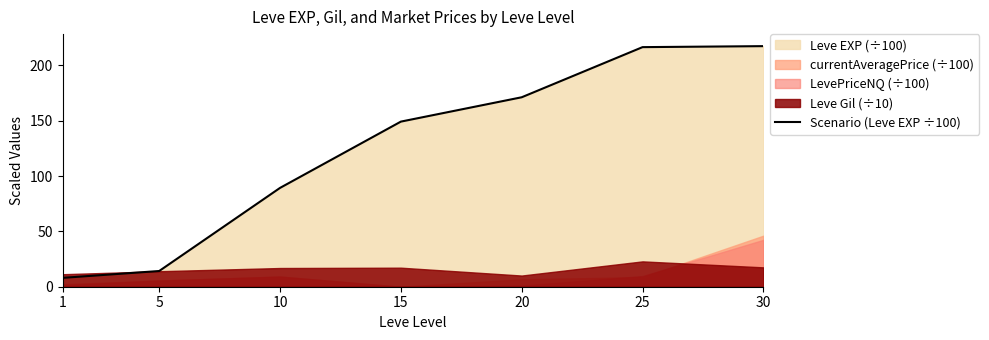

What is the difference between the maximum and second lowest values?

203.2